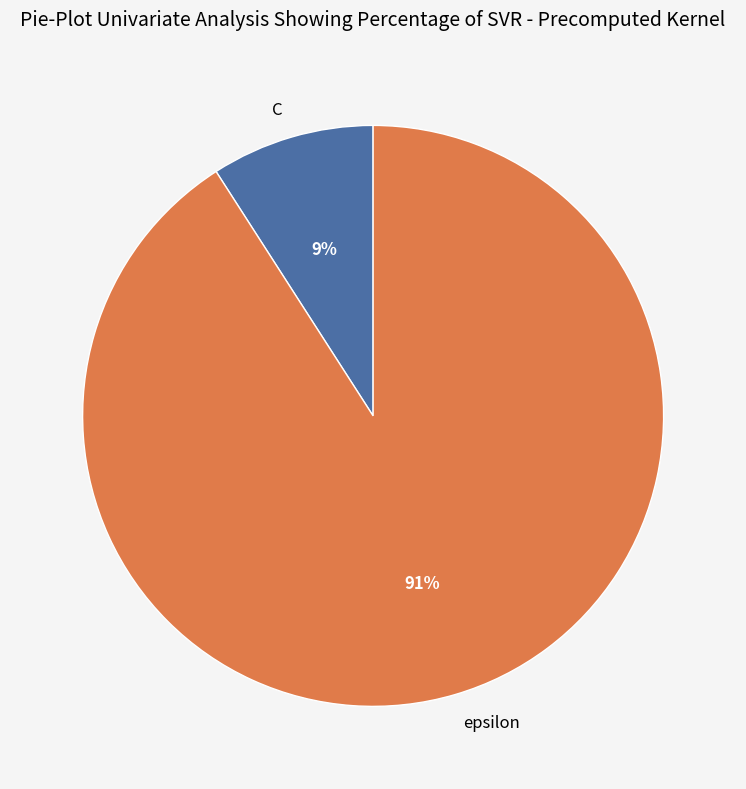

What is the majority slice?

epsilon